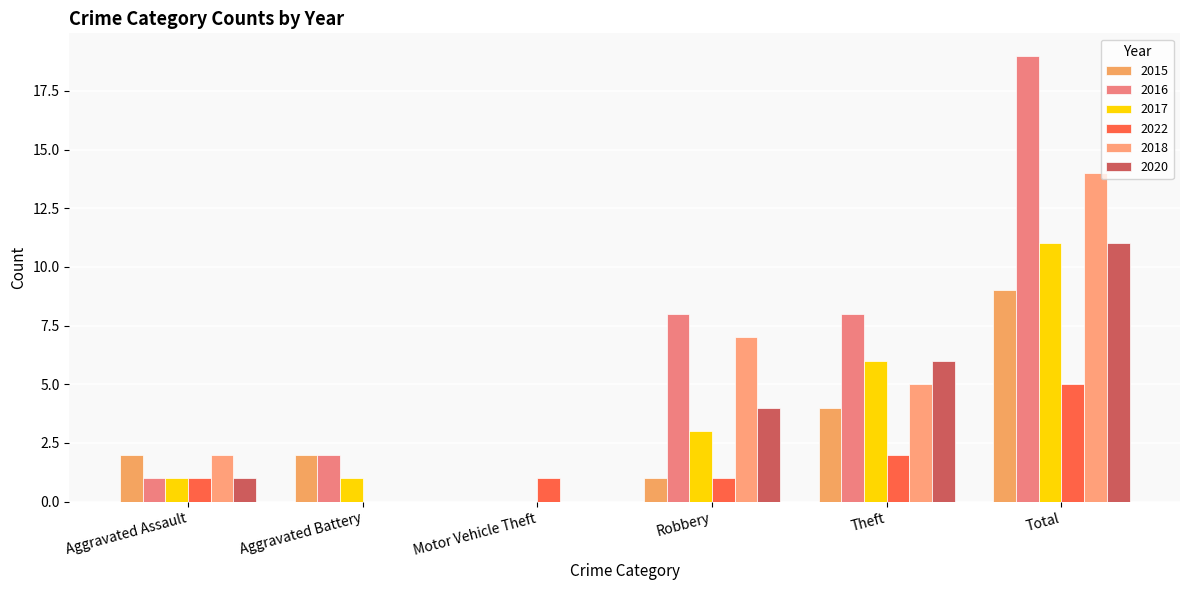

Count the number of data series in this chart.

6